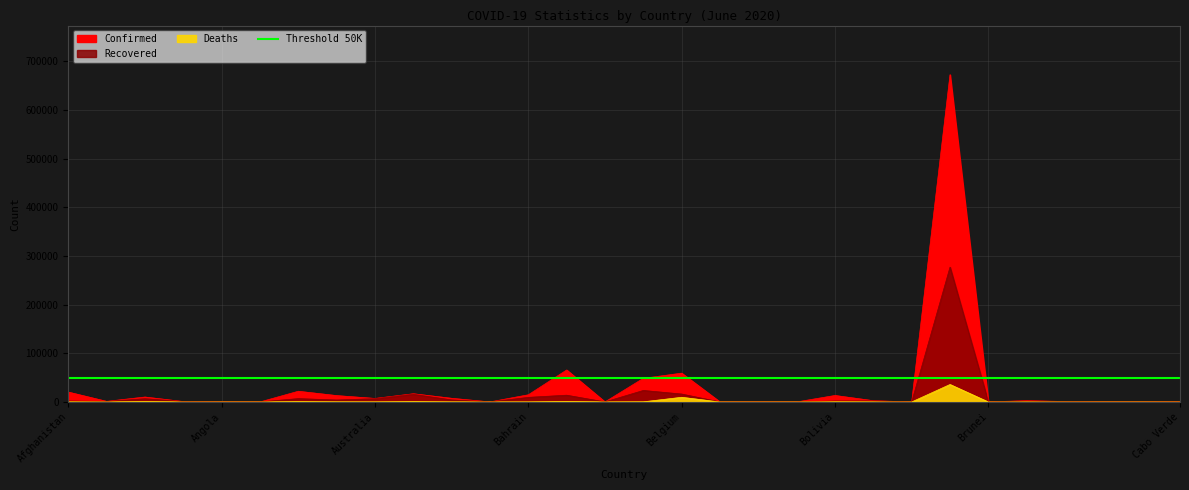

True or false: Confirmed has a value of 48 at Bhutan.

True